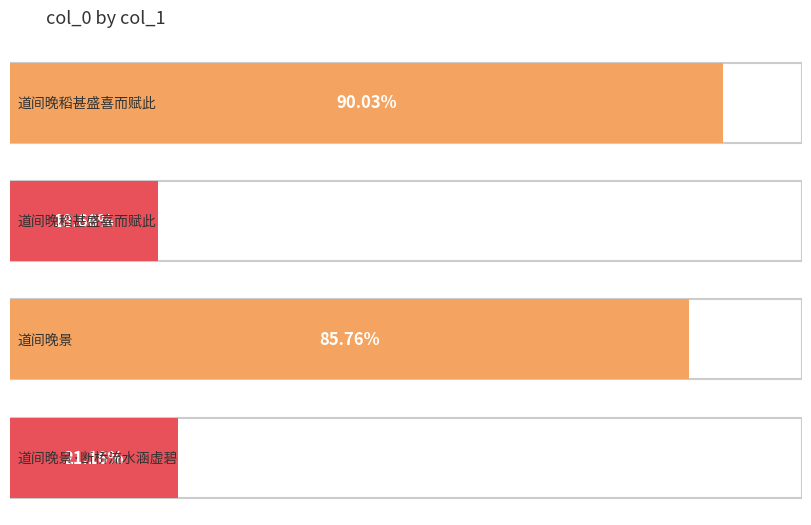

How many bars are there in total?

4